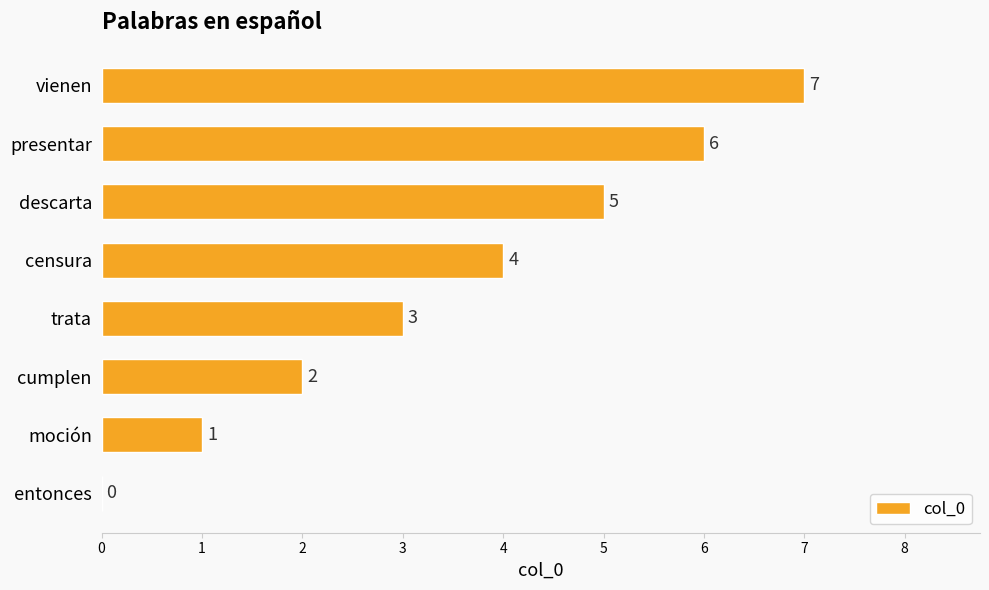

The value at descarta is 5. True or false?

True